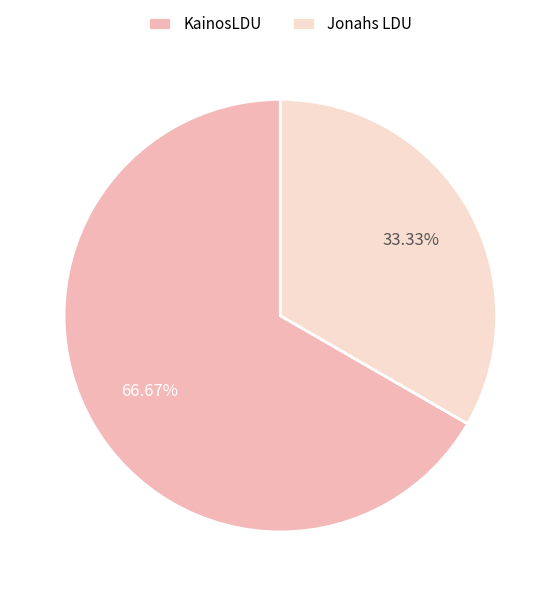

Between Jonahs LDU and KainosLDU, which is larger?

KainosLDU